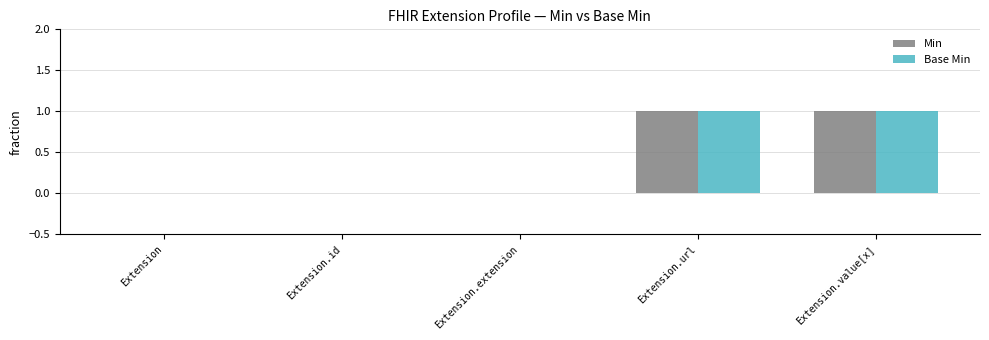

How many distinct data groups are displayed?

2